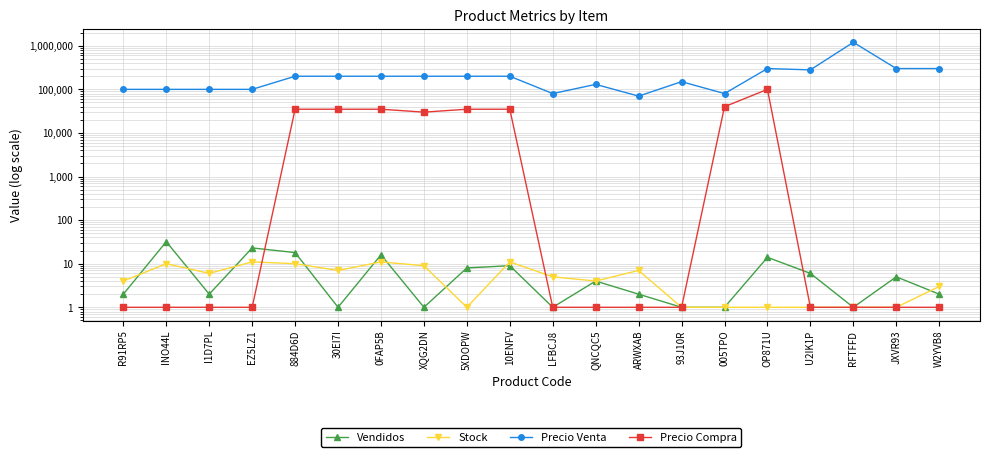

Rank the series by their maximum value, from lowest to highest.

Stock, Vendidos, Precio Compra, Precio Venta